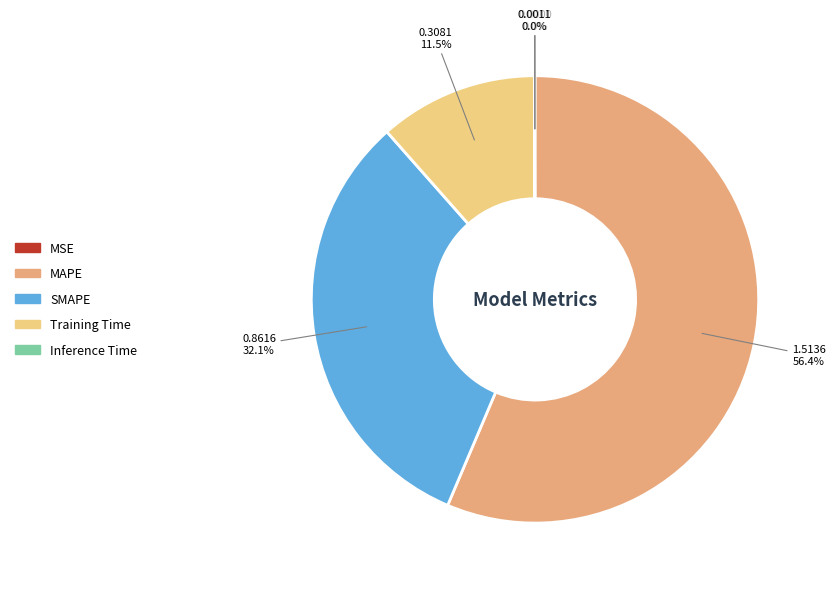

Between SMAPE and MAPE, which is larger?

MAPE